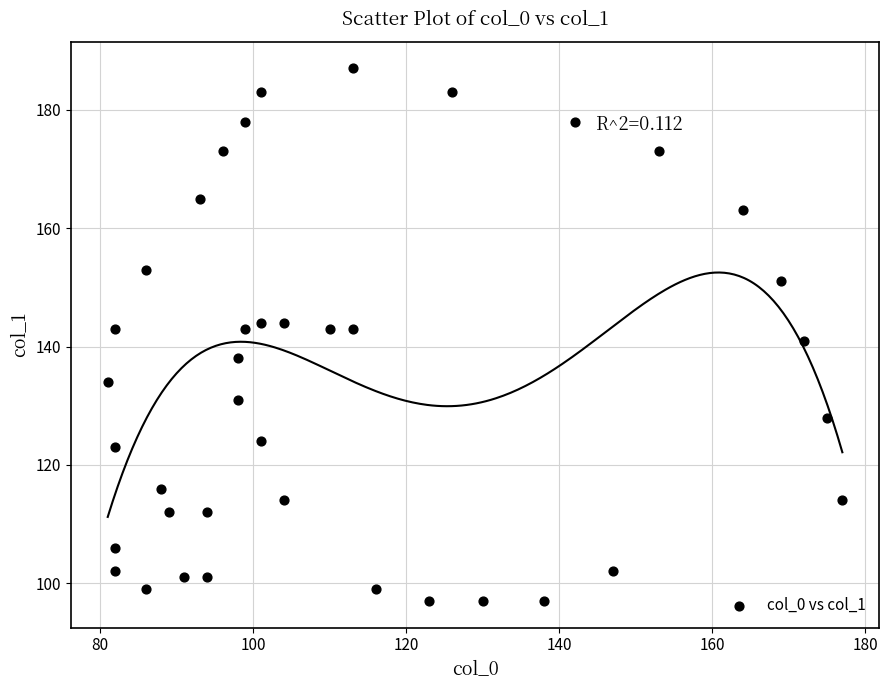

What is the range of Y values (max minus min)?

90